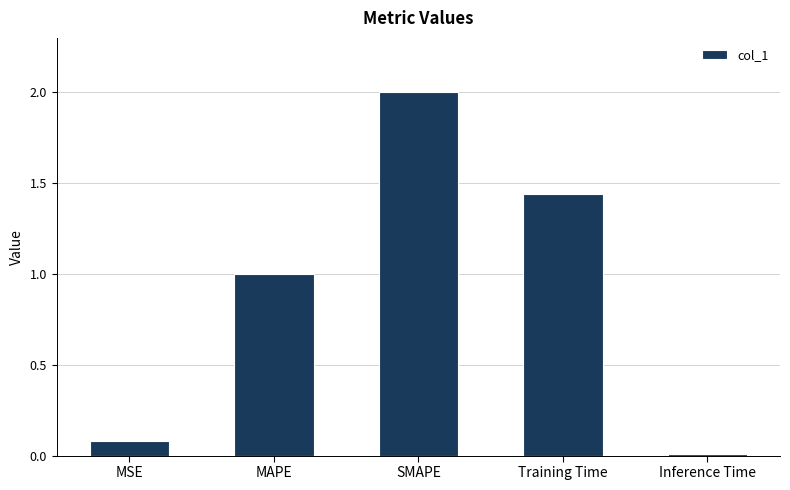

What is the difference between the maximum and minimum values?

2.0